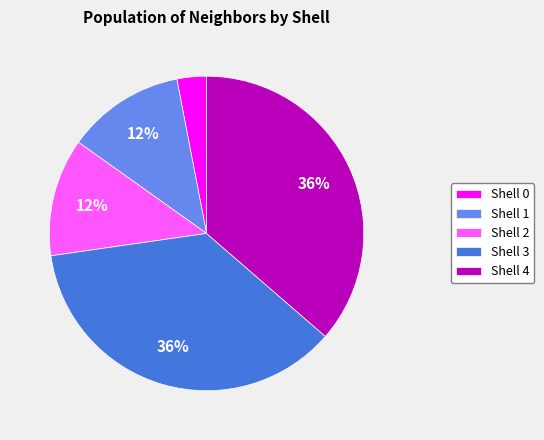

Does Shell 4 represent more than half of the total?

No